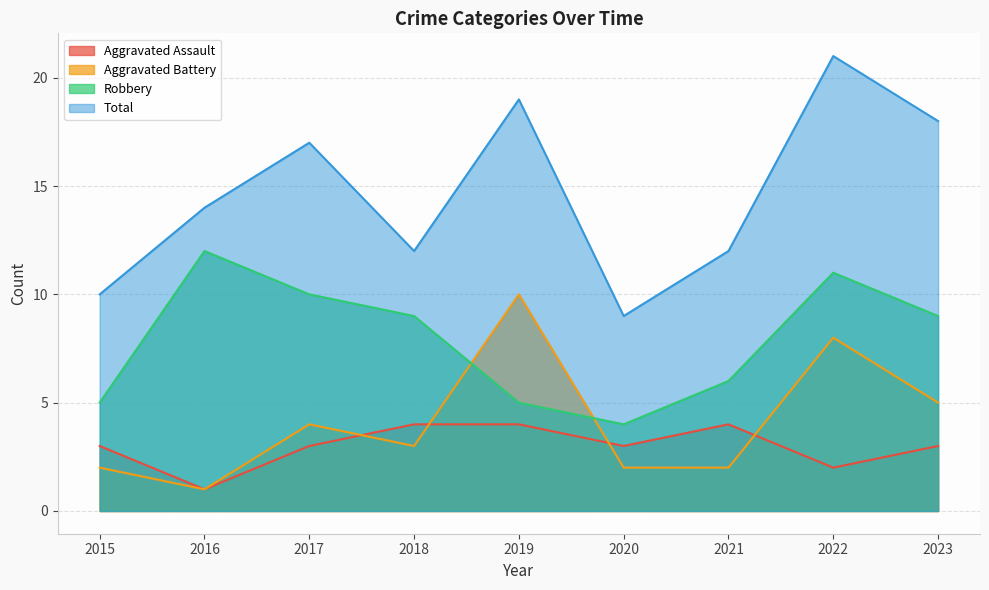

What is the difference between the Total values at 2018 and 2016?

2